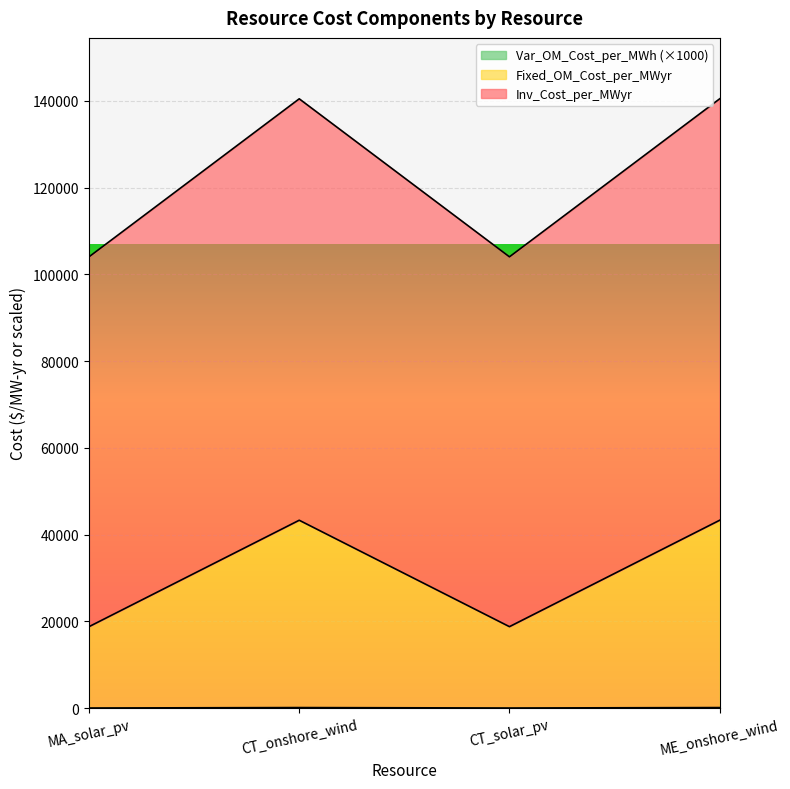

Which category has the highest value in the Fixed_OM_Cost_per_MWyr series?

CT_onshore_wind